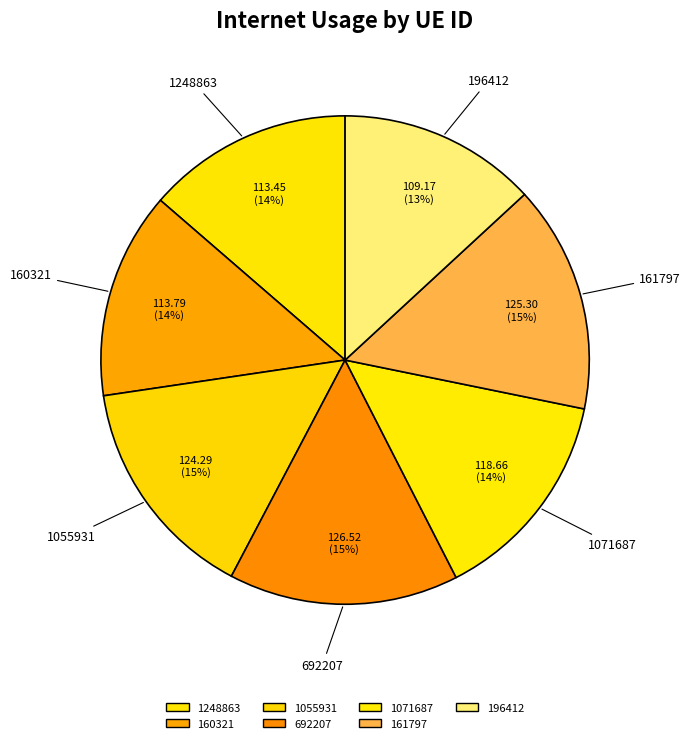

Count the number of slices in the pie.

7